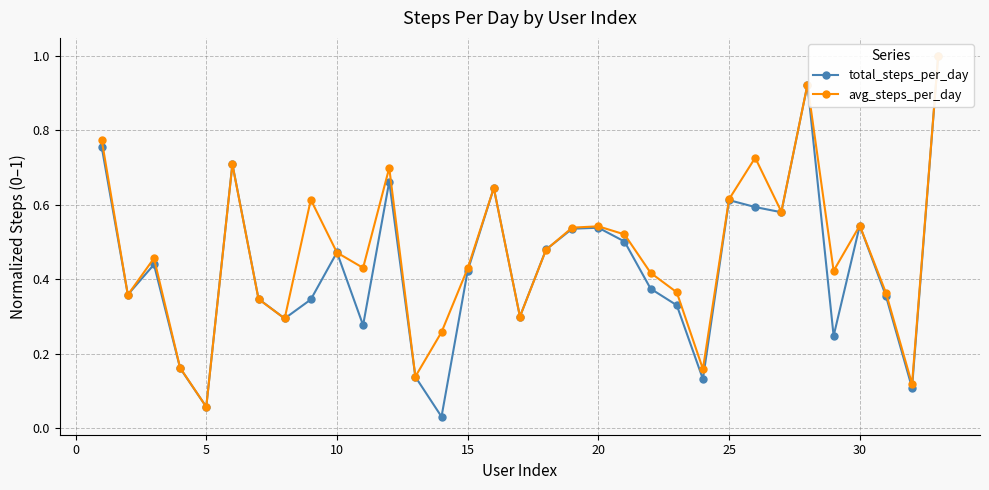

What is the approximate value of total_steps_per_day at 26?

0.6